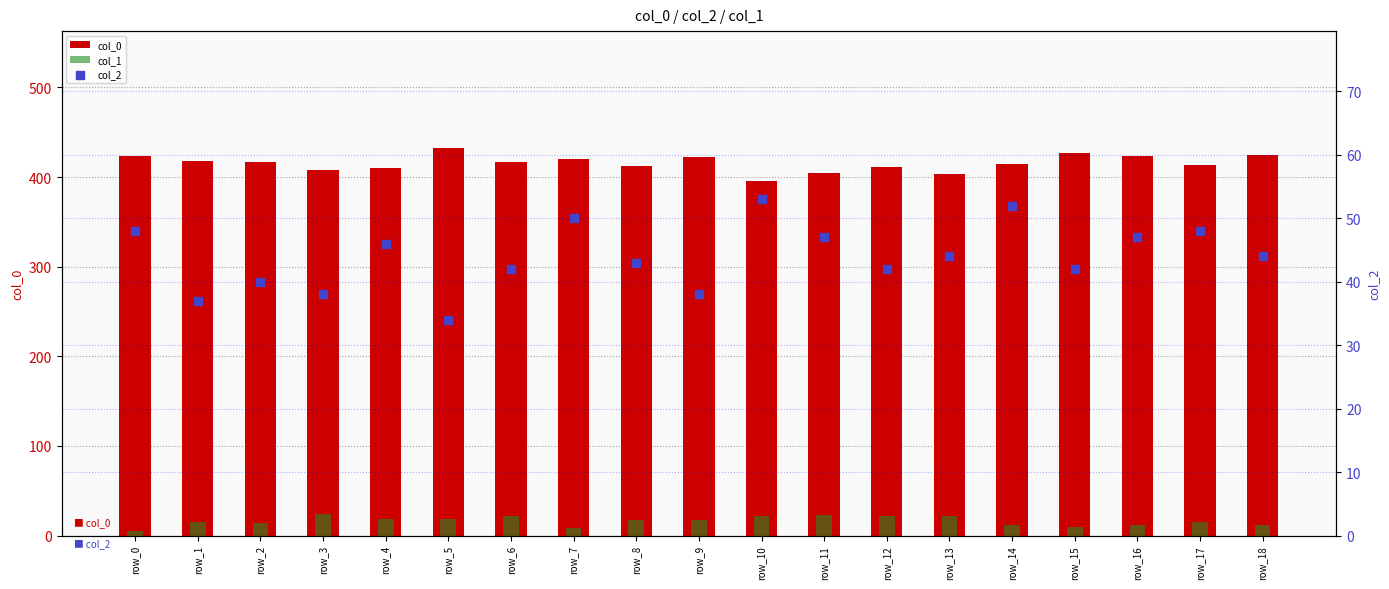

At which category is the sum across all series the highest?

row_5